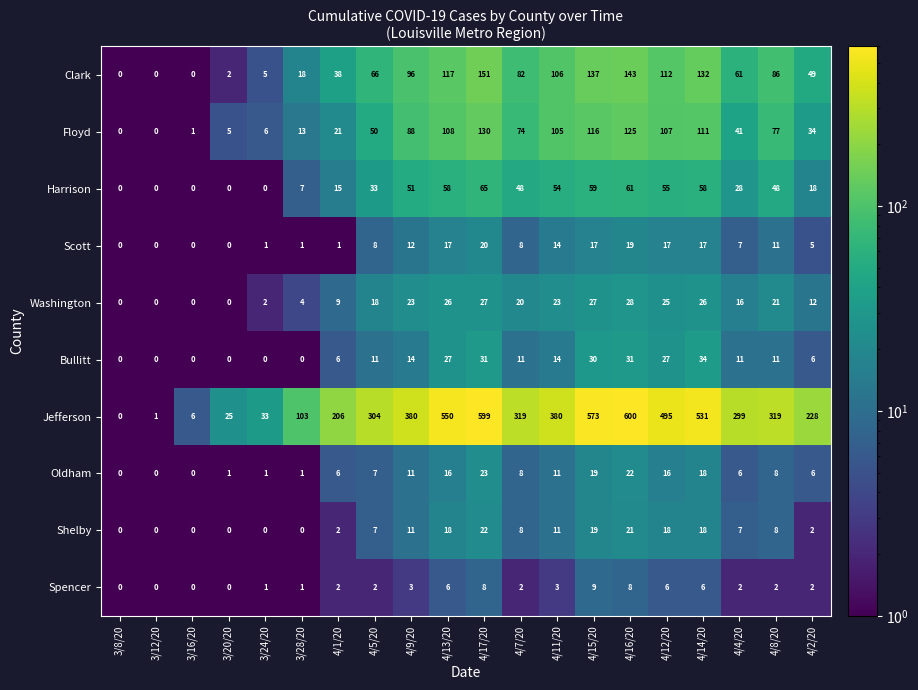

At how many categories does at least one series exceed 229?

12